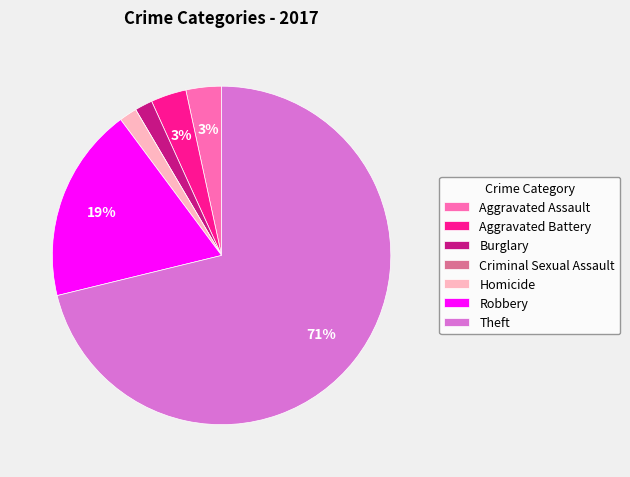

Which slice is the largest?

Theft